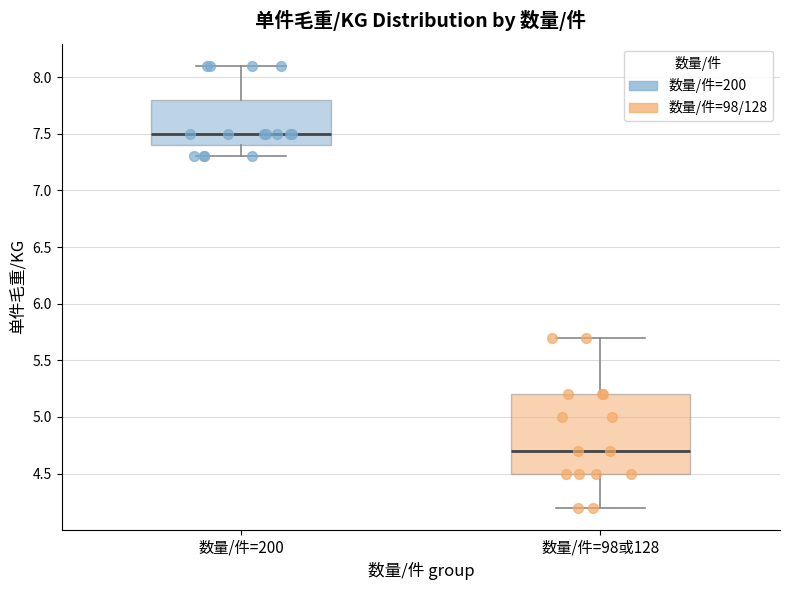

Reading left to right, read every box against the y-axis: the position of its median line, the range the box covers, and the ends of its whiskers. The values are not printed on the chart, so give them approximately, as read against the axis.

数量/件=200: median 7.5, box 7.4 to 7.8, whiskers 7.3 to 8.1
数量/件=98或128: median 4.7, box 4.5 to 5.2, whiskers 4.2 to 5.7